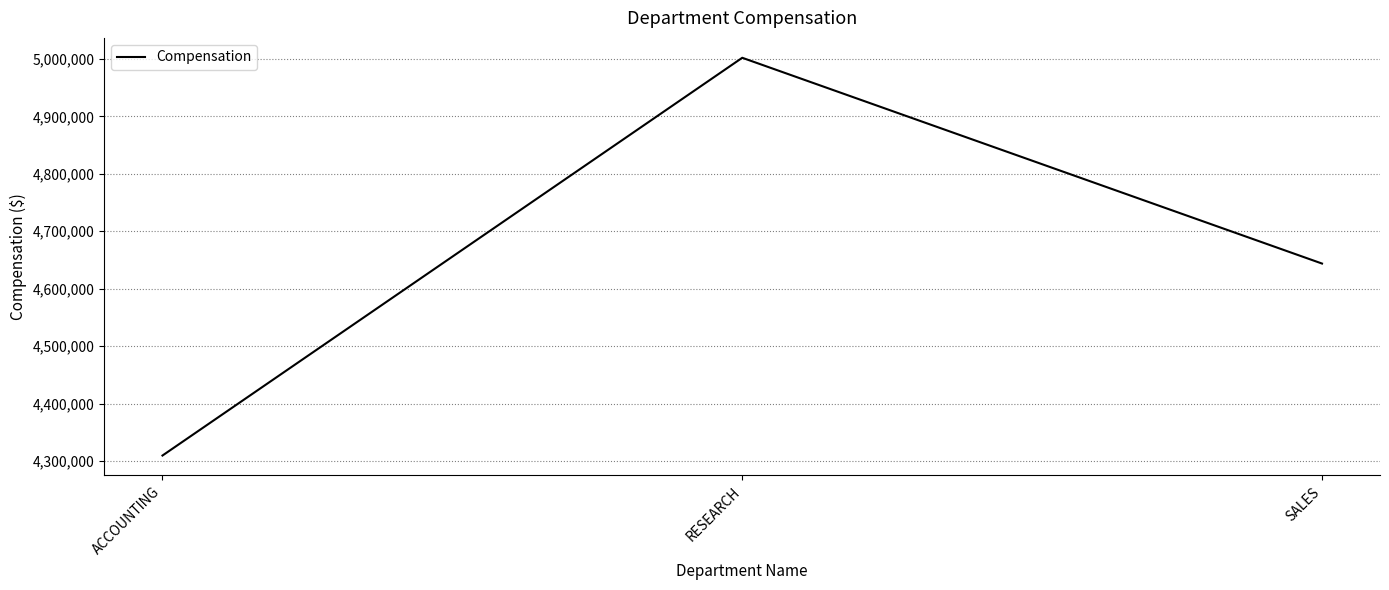

What position from the left is ACCOUNTING?

1